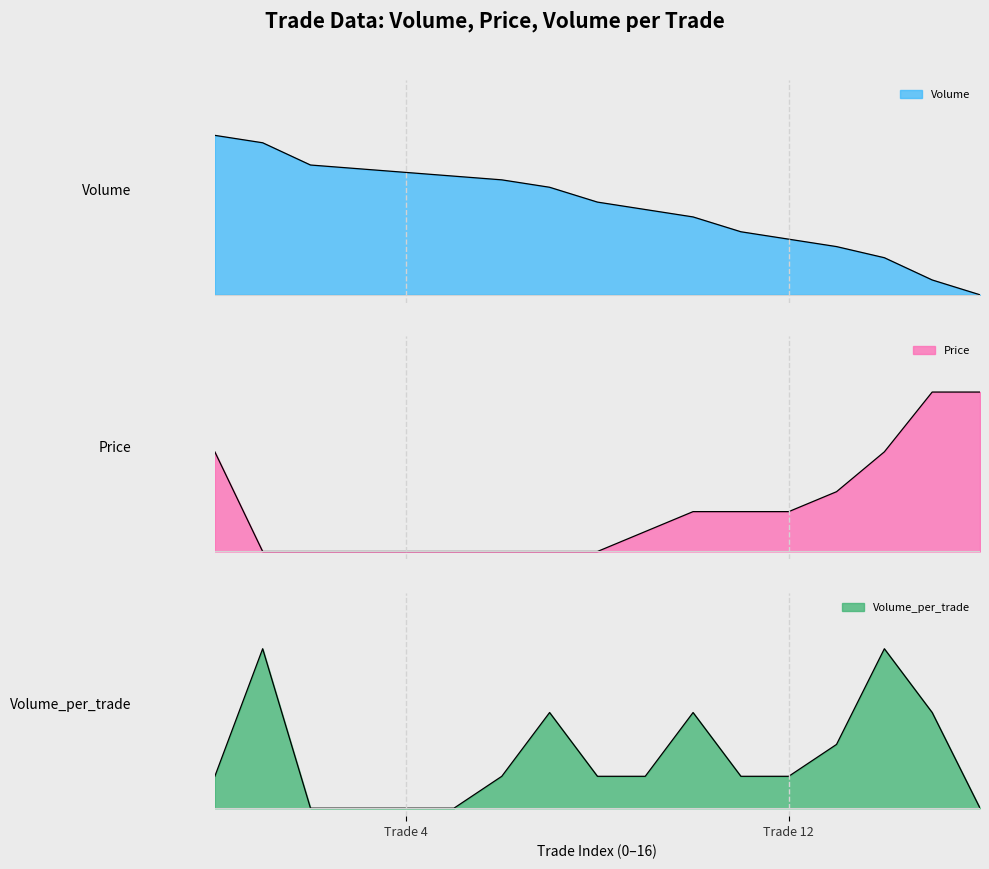

Rank the series by their maximum value, from highest to lowest.

Volume, Price, Volume_per_trade